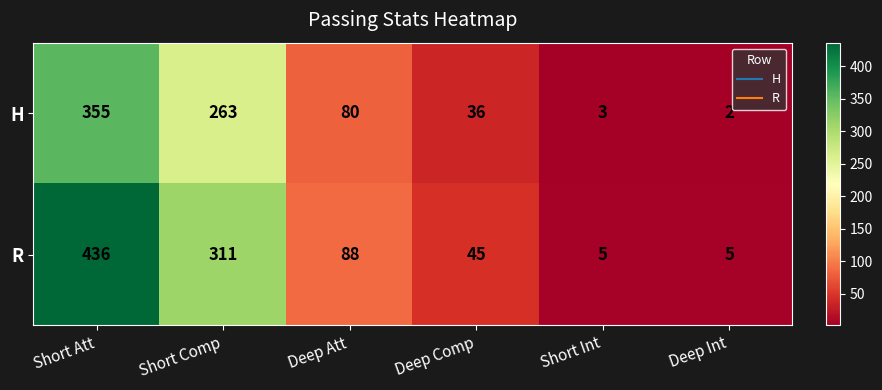

What is the greatest value displayed?

436